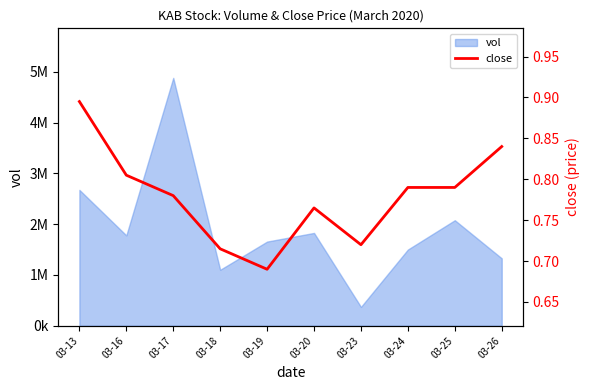

What is the change in value from 03-16 to 03-18?

-0.1